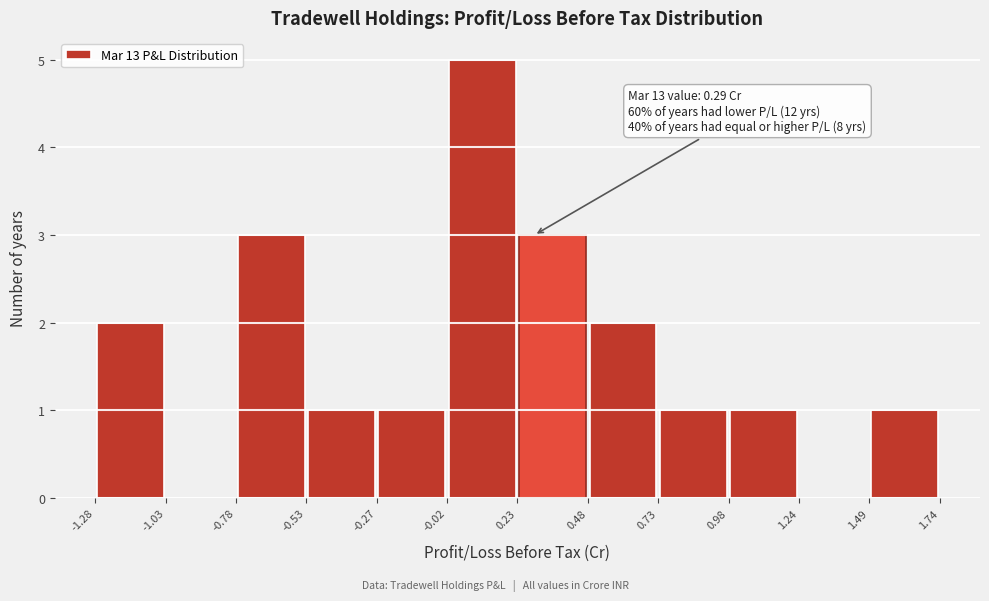

Over which range of the x-axis is the bar tallest?

-0.02 to 0.23